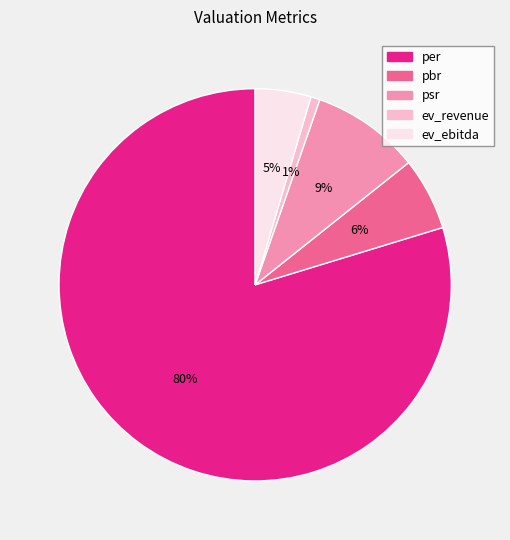

Rank the categories by value from highest to lowest.

per, psr, pbr, ev_ebitda, ev_revenue